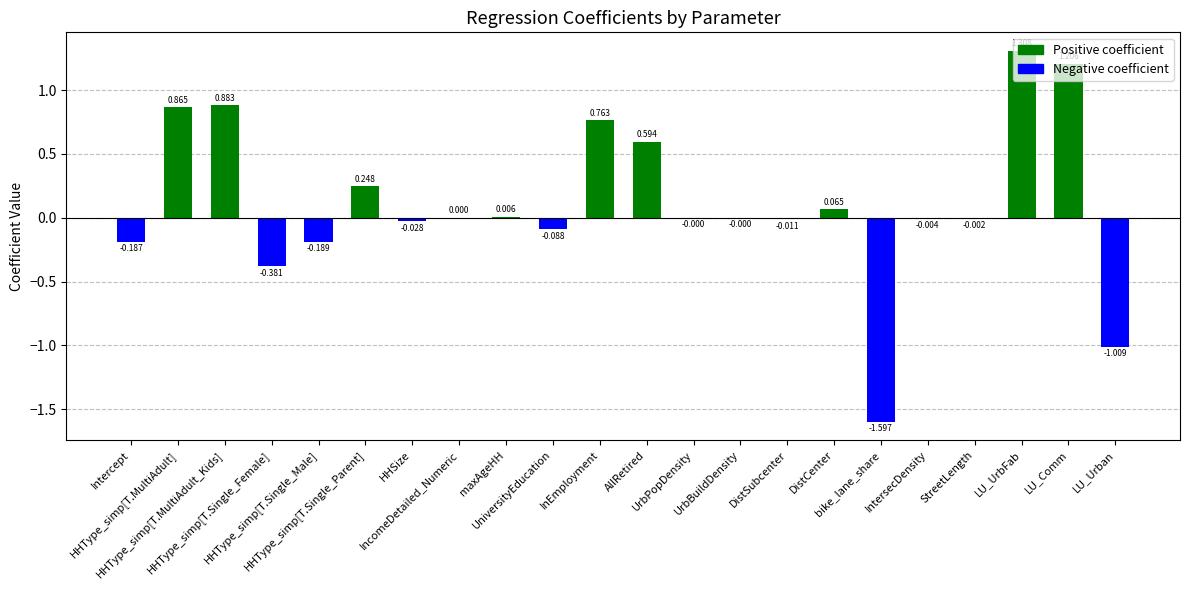

The value at IncomeDetailed_Numeric is 0.0. True or false?

True